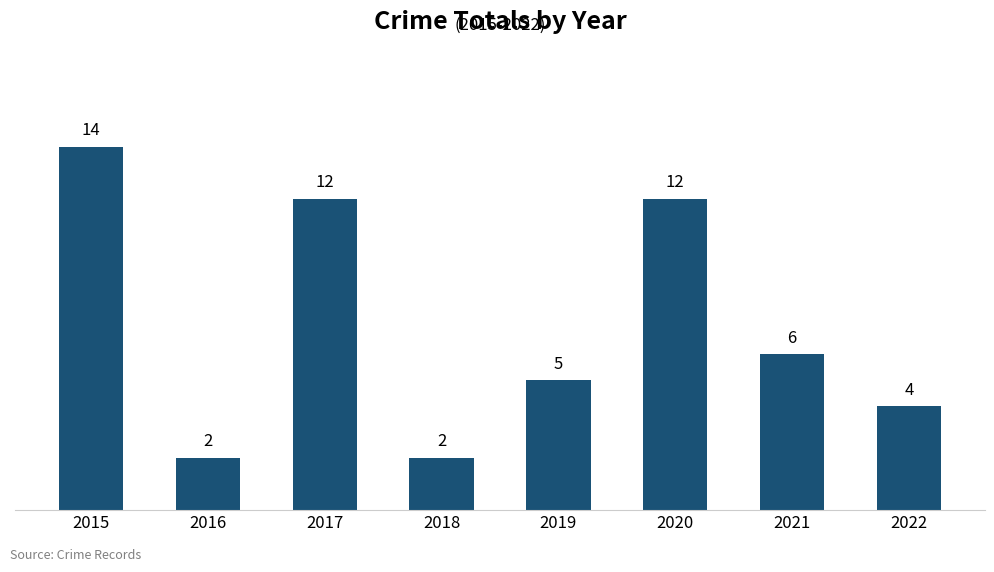

What is the value of the 1st bar from the left?

14